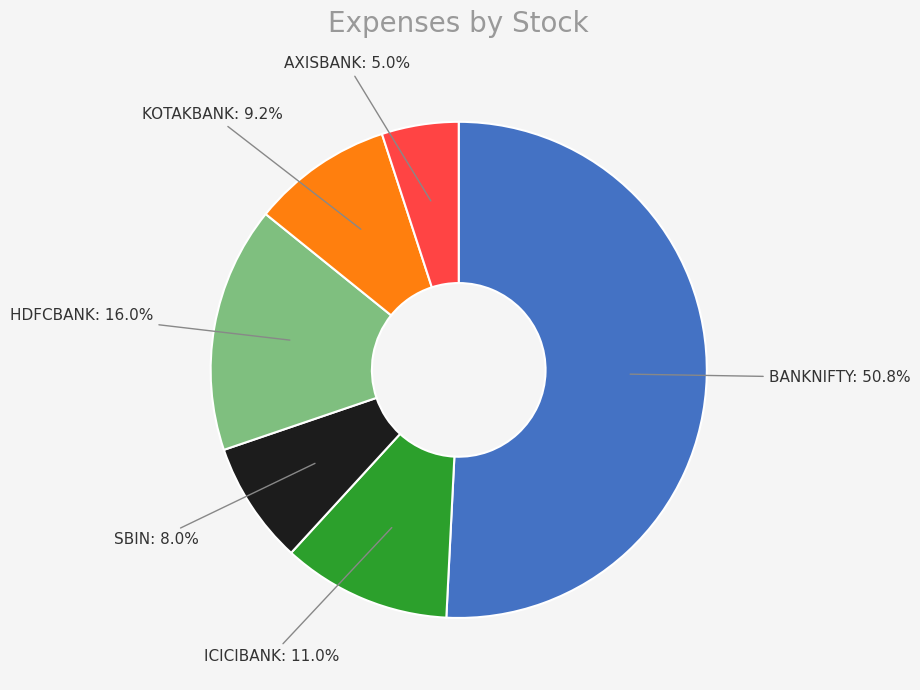

Is there a majority slice in this chart?

Yes